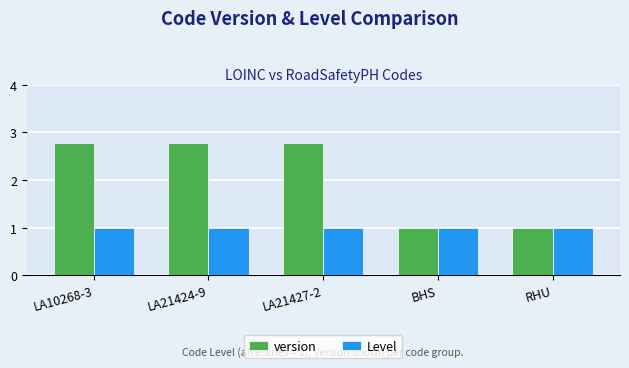

What is the difference between the maximum and minimum values in the version series?

1.8